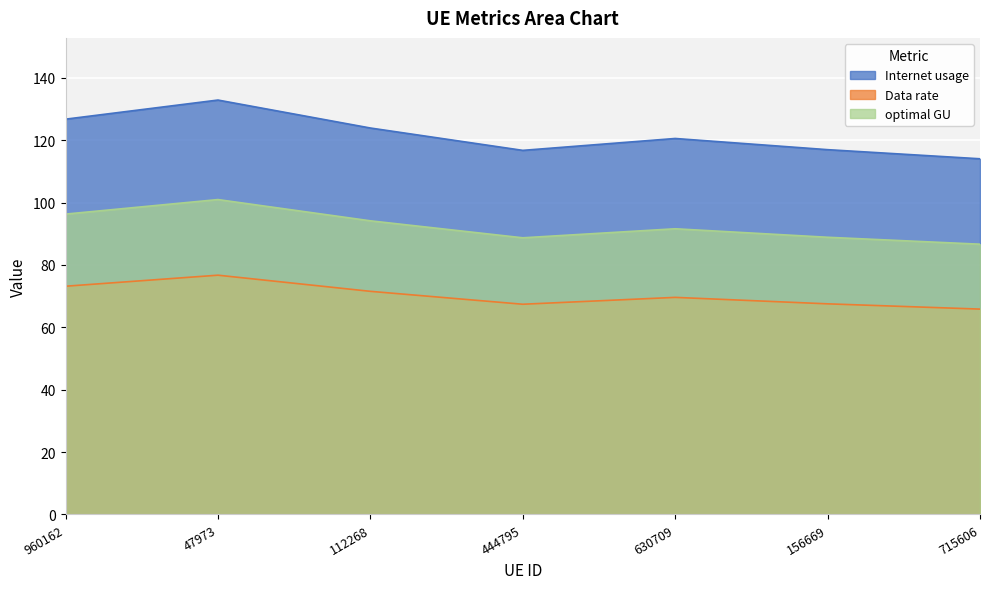

At which label does optimal GU first exceed 91?

960162